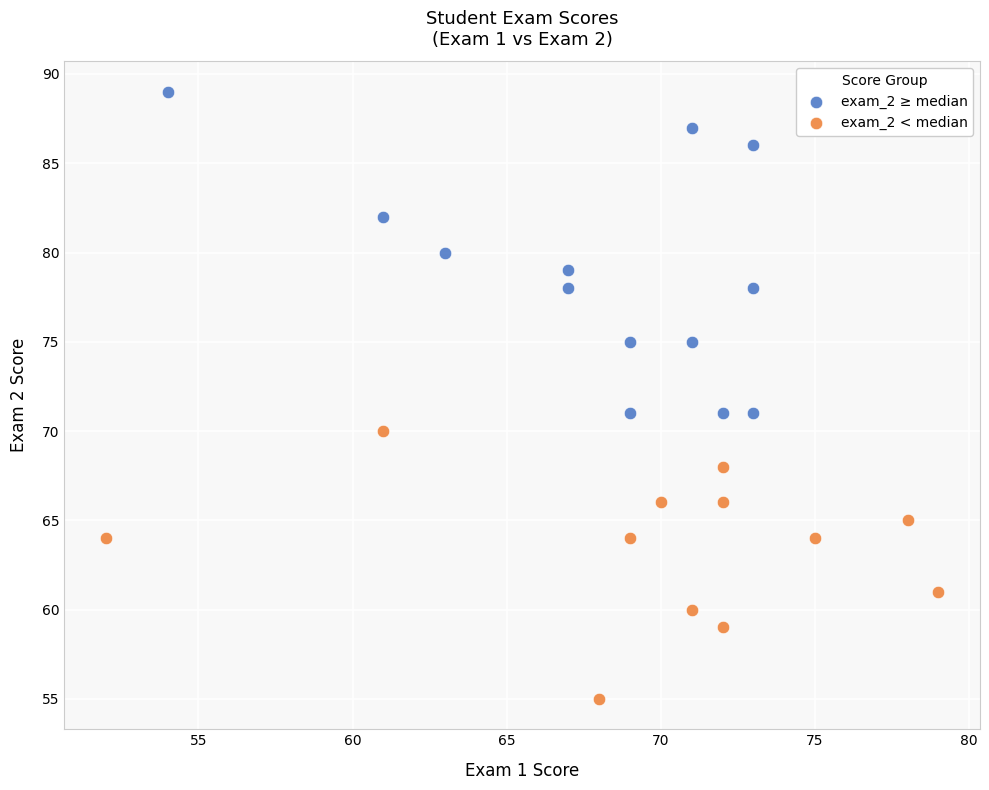

Which series reaches the maximum Y coordinate?

exam_2 ≥ median